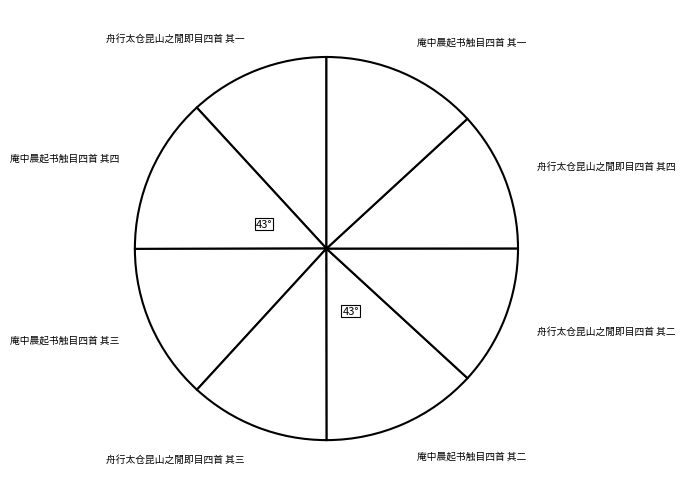

Which has a higher value, 庵中晨起书触目四首 其三 or 舟行太仓昆山之閒即目四首 其二?

庵中晨起书触目四首 其三